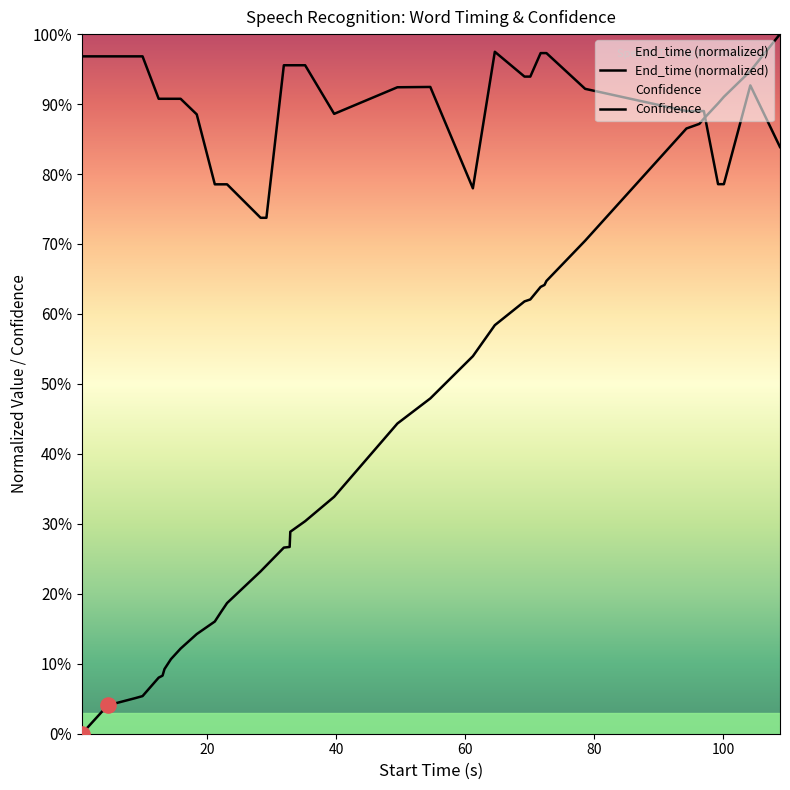

At how many categories does at least one series exceed 0?

38